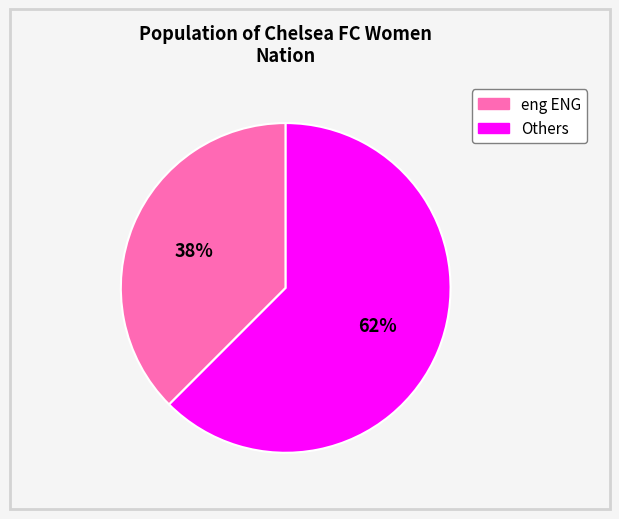

Is there any slice that represents more than half of the pie?

Yes